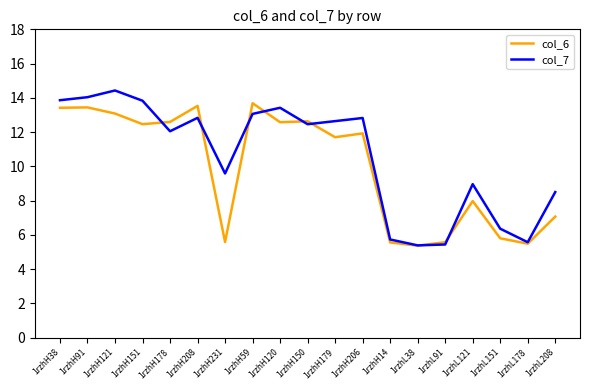

List the series in order of their peak value, highest first.

col_7, col_6